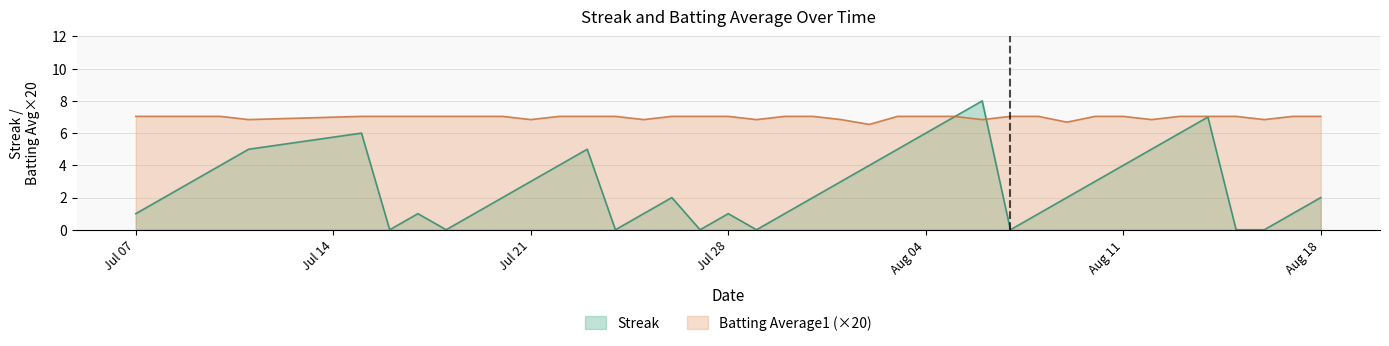

How many interior local valleys does the Streak series have?

6